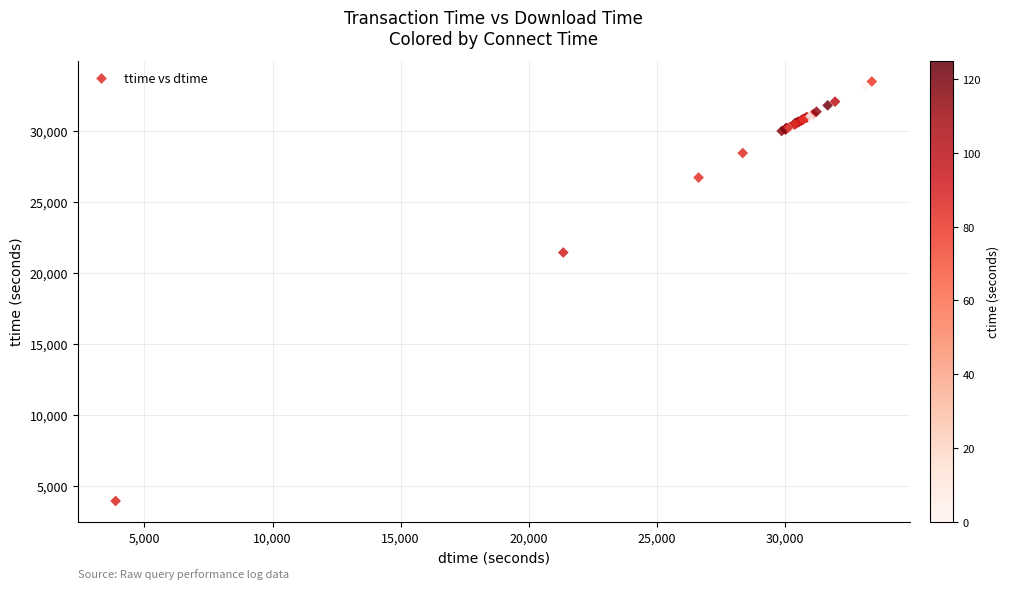

What Y value in the scatter plot is closest to 18715?

21439